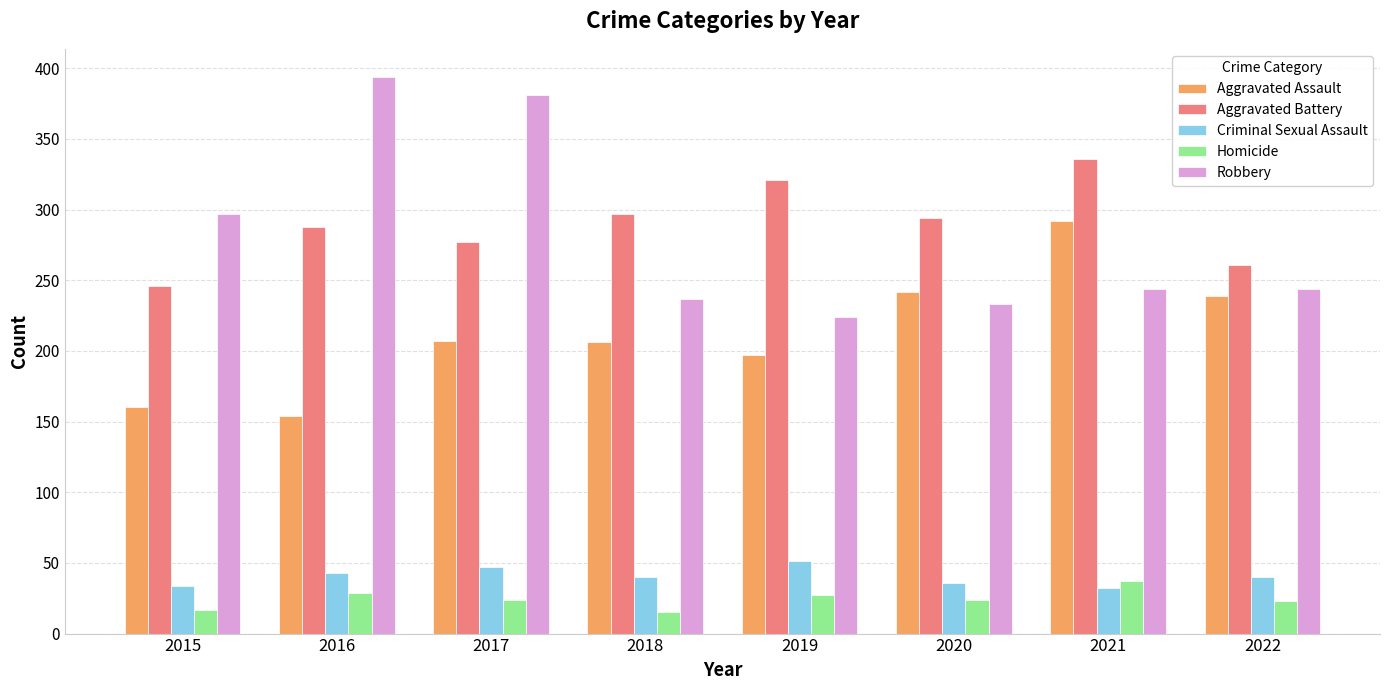

What is the total value across all series at 2017?

936